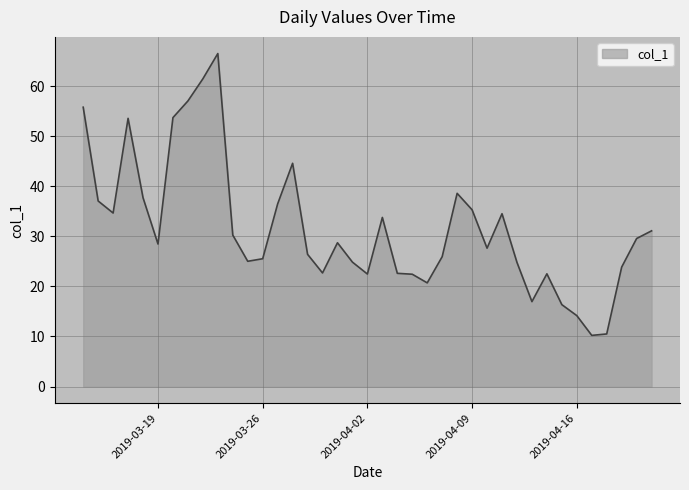

What is the average value?

31.7